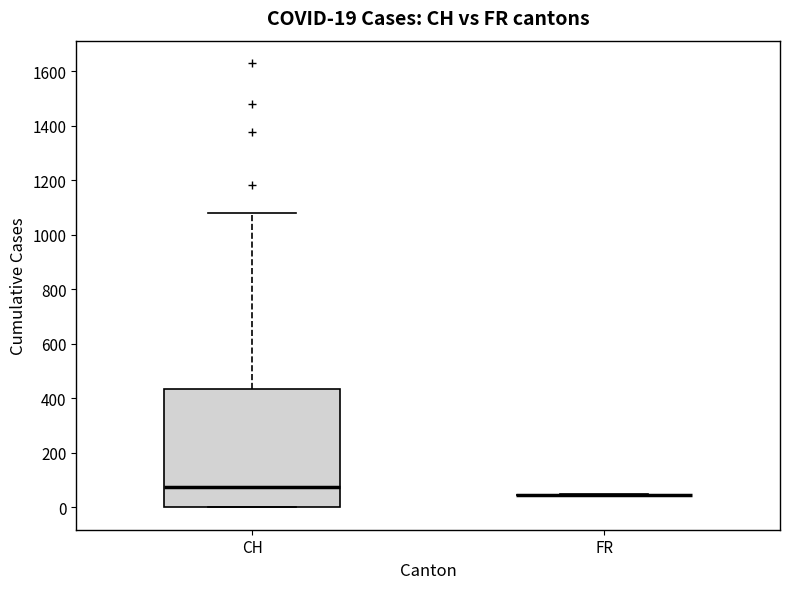

Which box is the tallest, from its lower edge to its upper edge?

CH